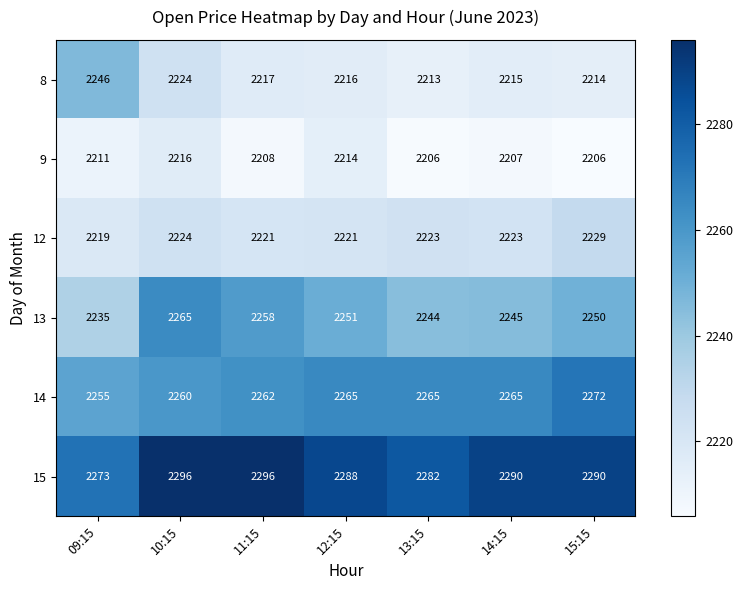

At which category is the sum across all series the highest?

10:15